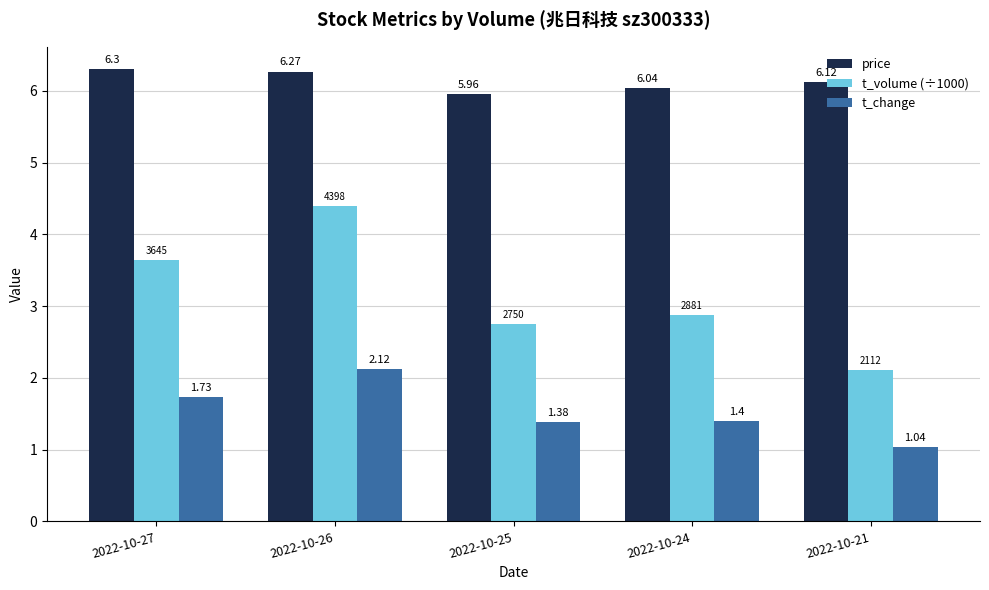

Which series has the widest spread of values?

t_volume (÷1000)